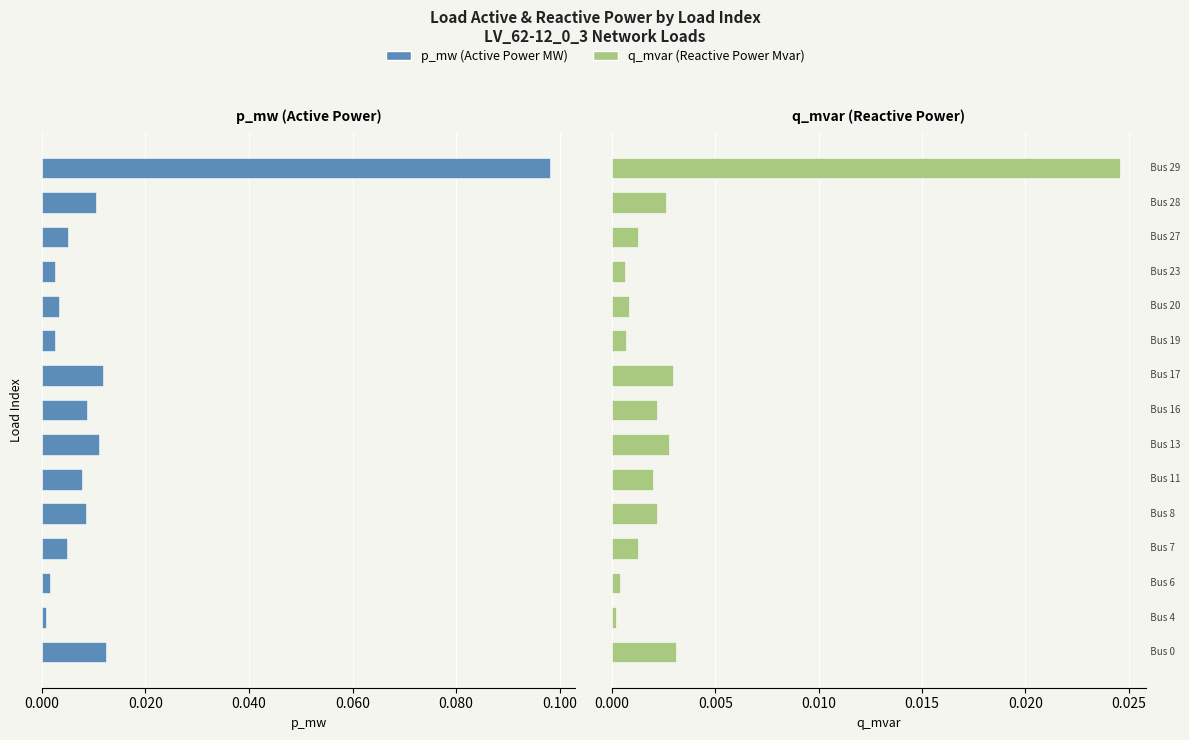

The p_mw series shows -0.0 at 0.080. True or false?

False